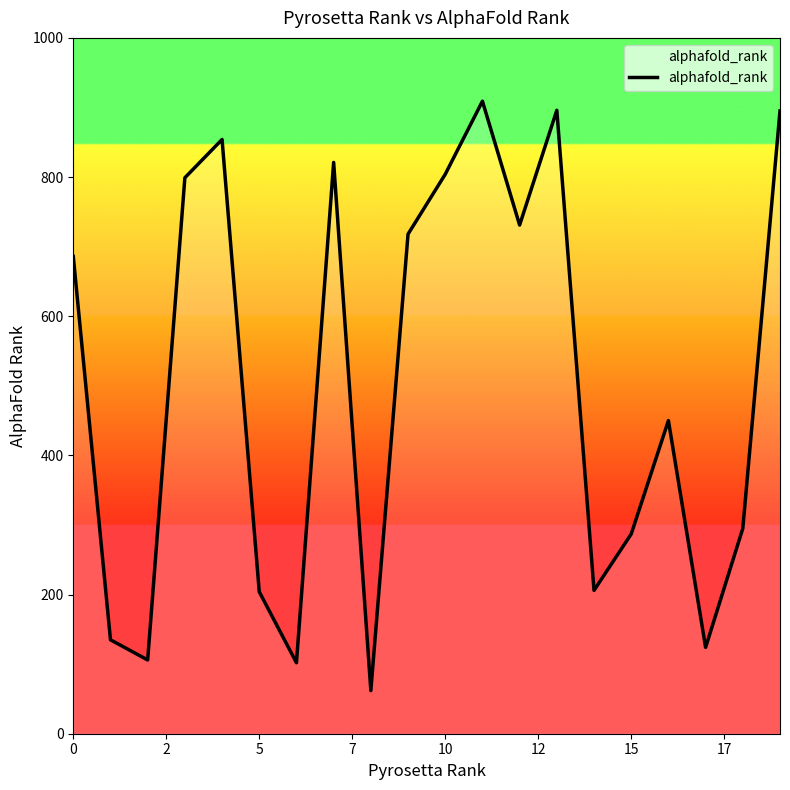

What is the maximum value shown in the chart?

909